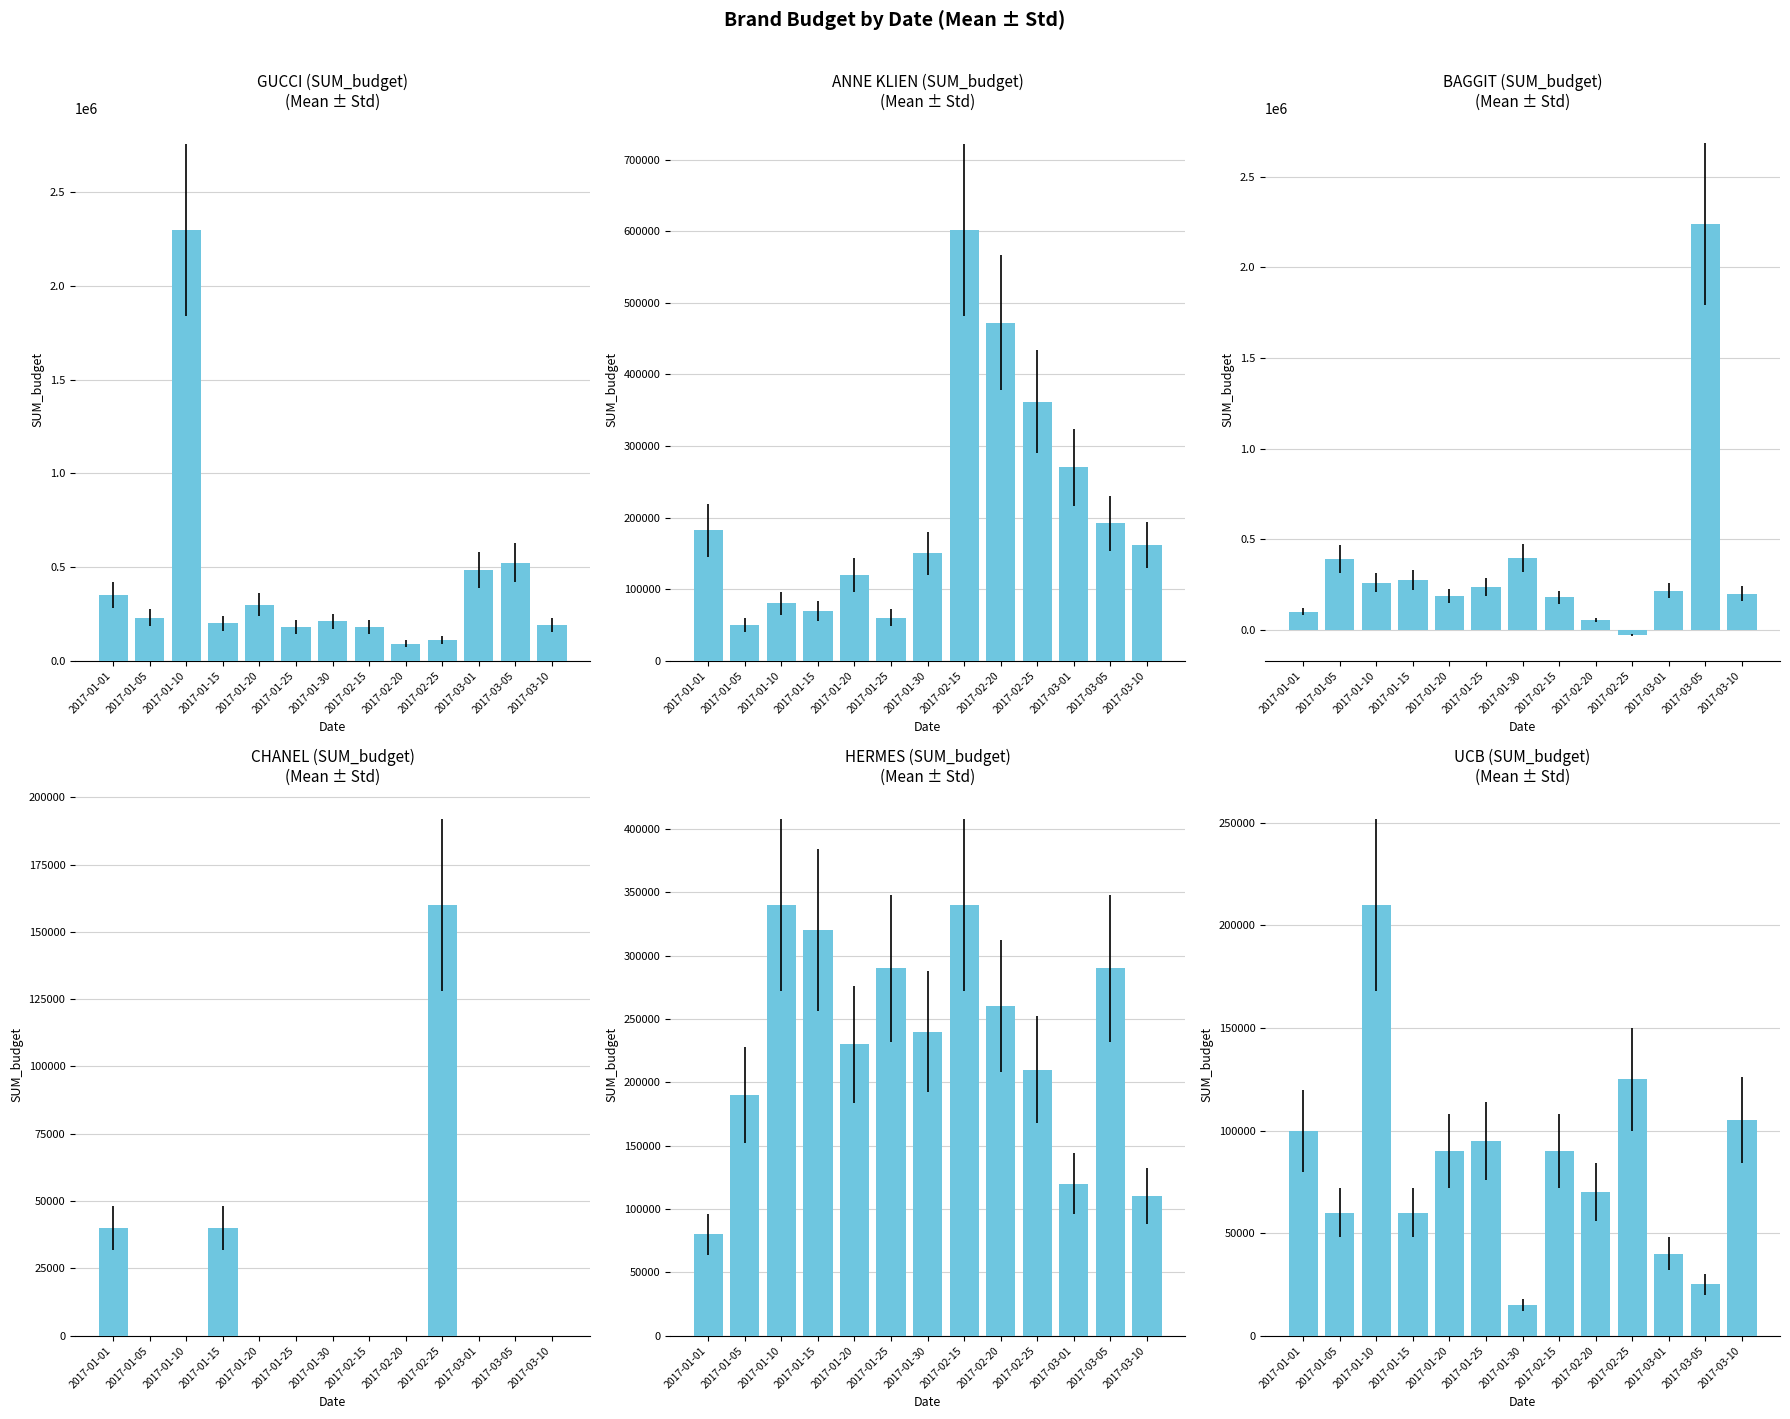

What is the label of the 1st bar from the left?

2017-01-01